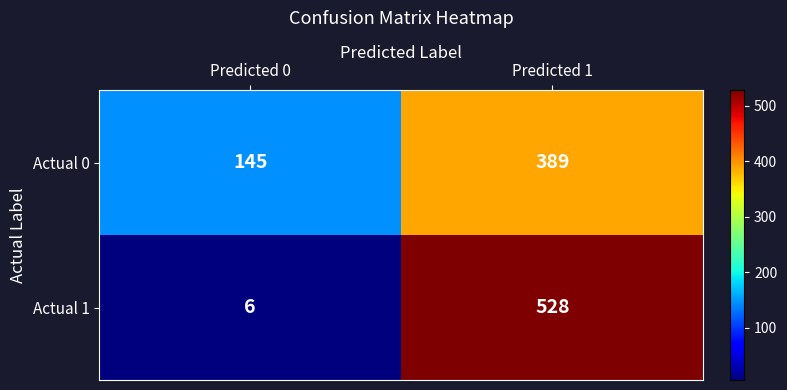

At which label is Actual 0 closest to 267?

Predicted 0